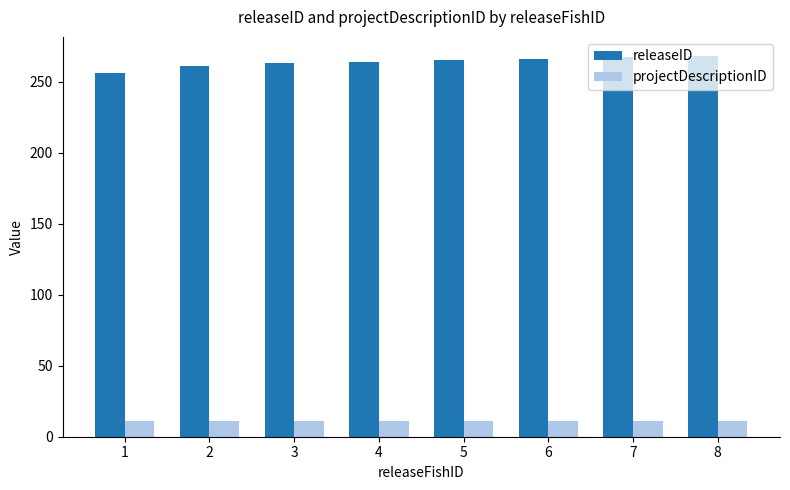

What is the average value of the releaseID series?

264